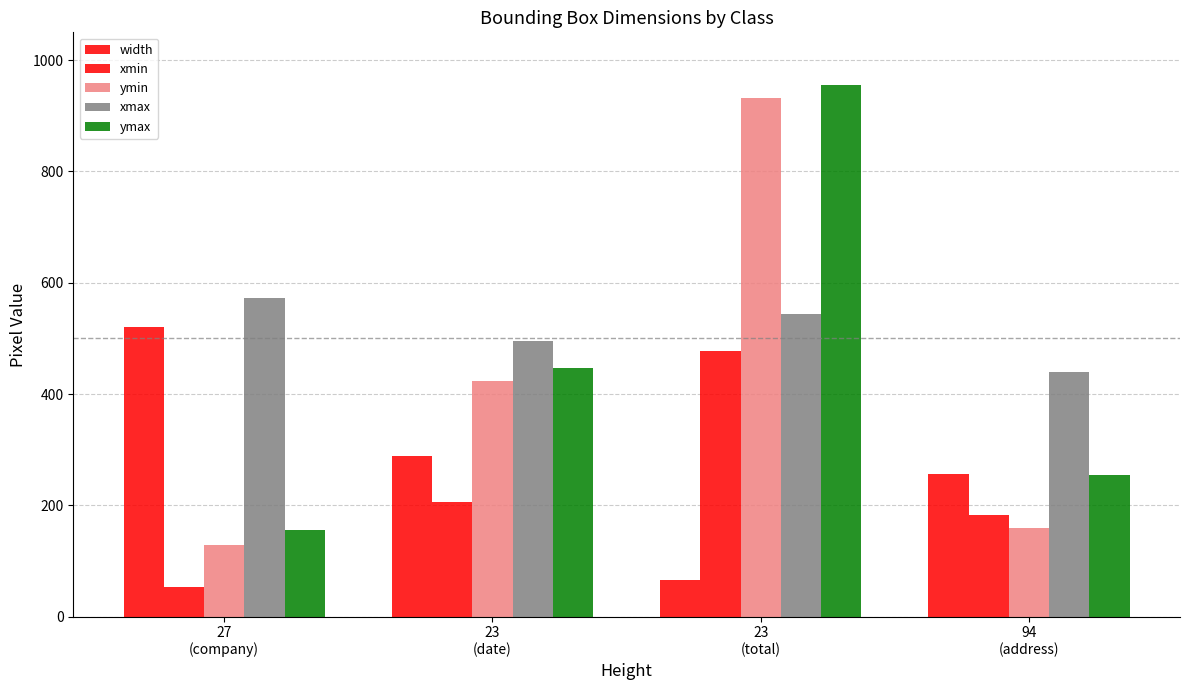

Are the bars grouped side by side (vs. stacked)?

Yes